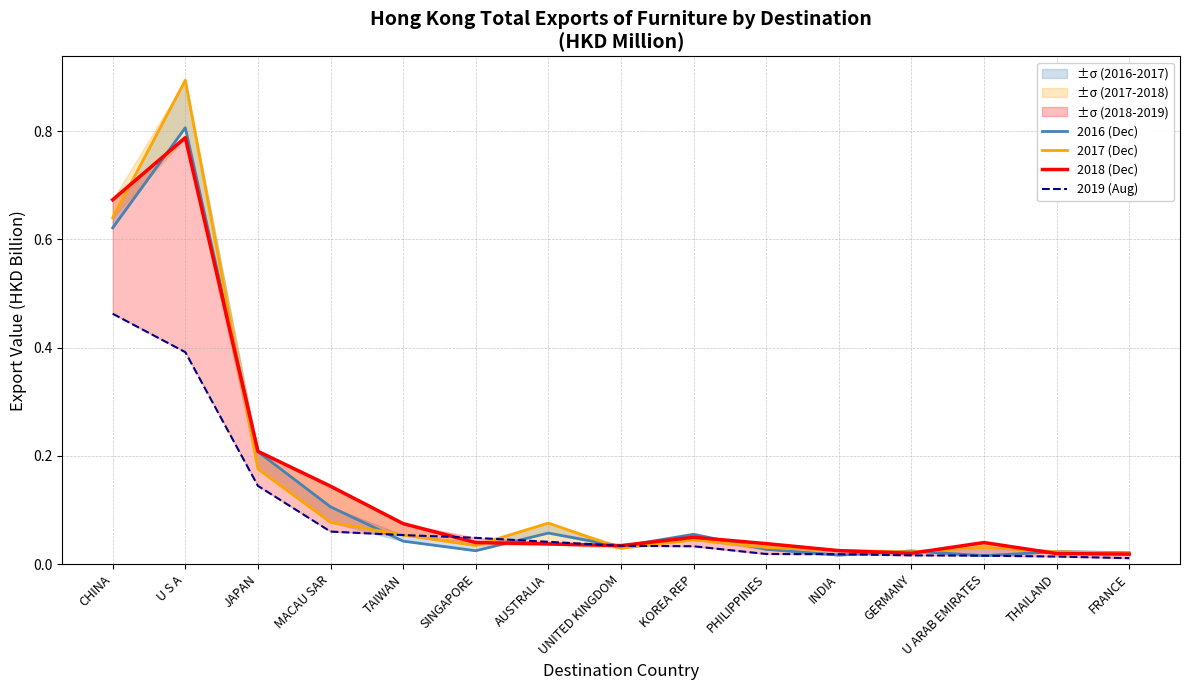

At which category is the sum across all series the highest?

U S A